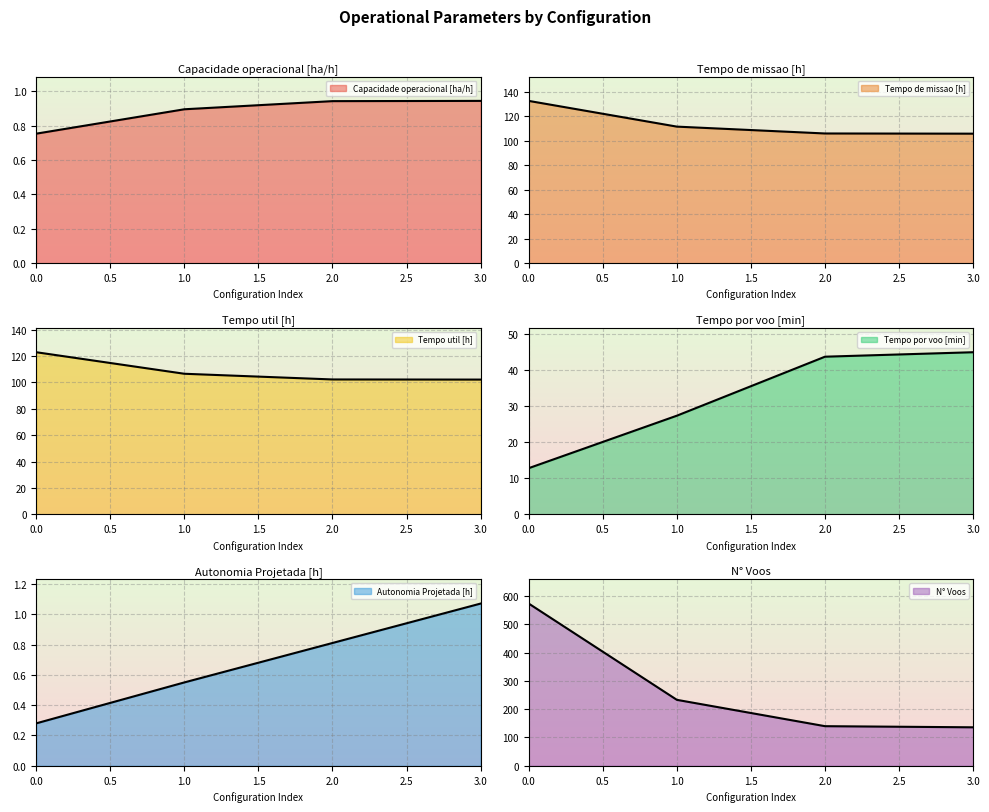

The value of Tempo por voo [min] at 0 is 22.3. True or false?

False